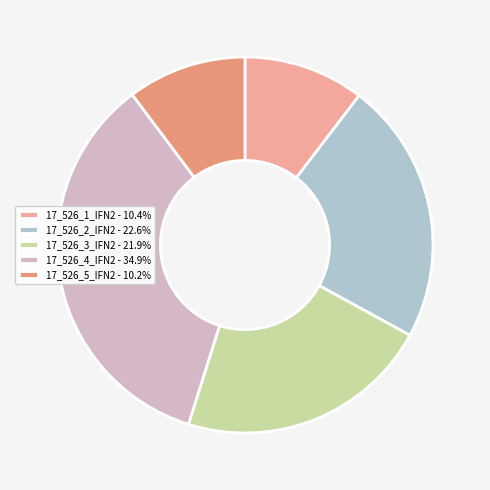

Is 17_526_2_IFN2 the majority of the pie?

No